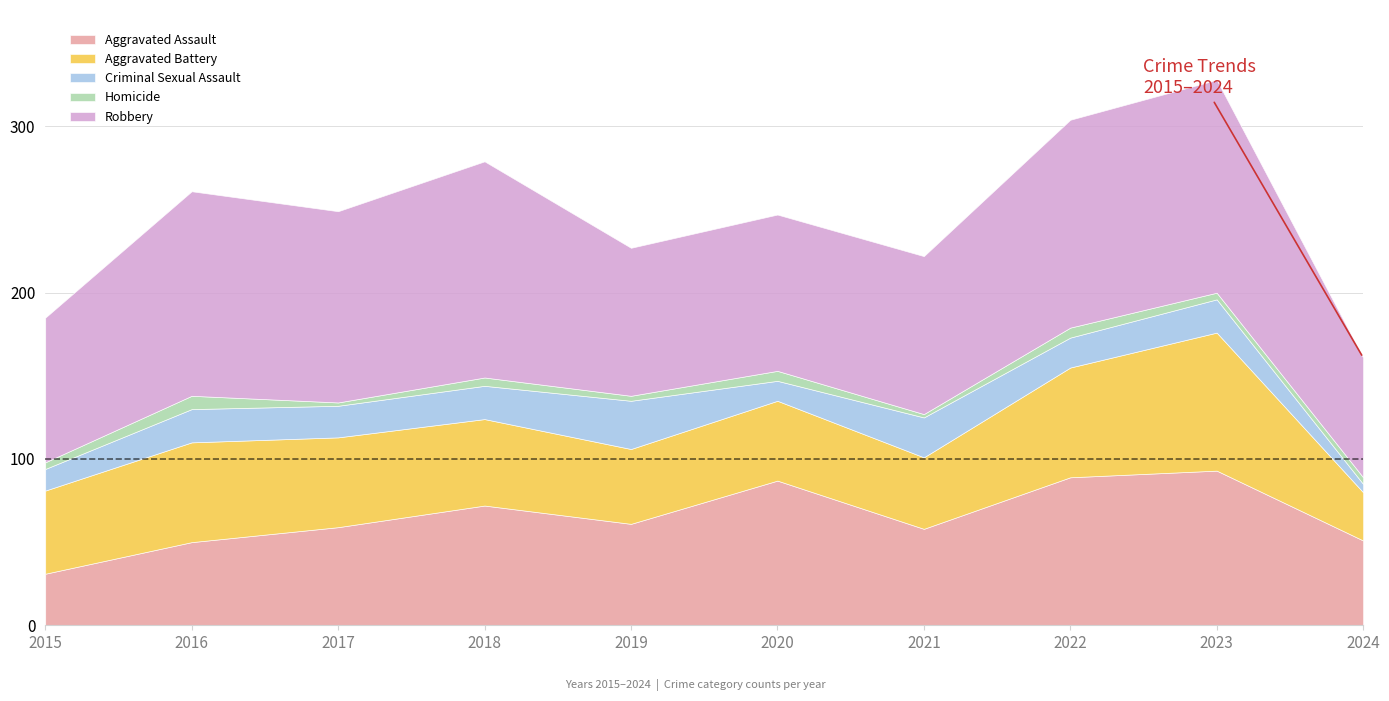

What is the sum of the Aggravated Assault values at 2016 and 2020?

137